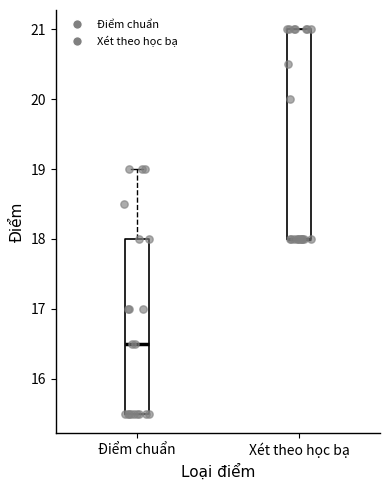

Reading left to right, transcribe this box plot: for each box, give where its median line is, the range the box spans, and where its two whiskers end, as read against the y-axis. The values are not printed on the chart, so give them approximately, as read against the axis.

Điểm chuẩn: median 16.5, box 15.5 to 18.0, whiskers 15.5 to 19.0
Xét theo học bạ: median 18.0 (drawn on the box's lower edge), box 18.0 to 21.0, whiskers 18.0 to 21.0